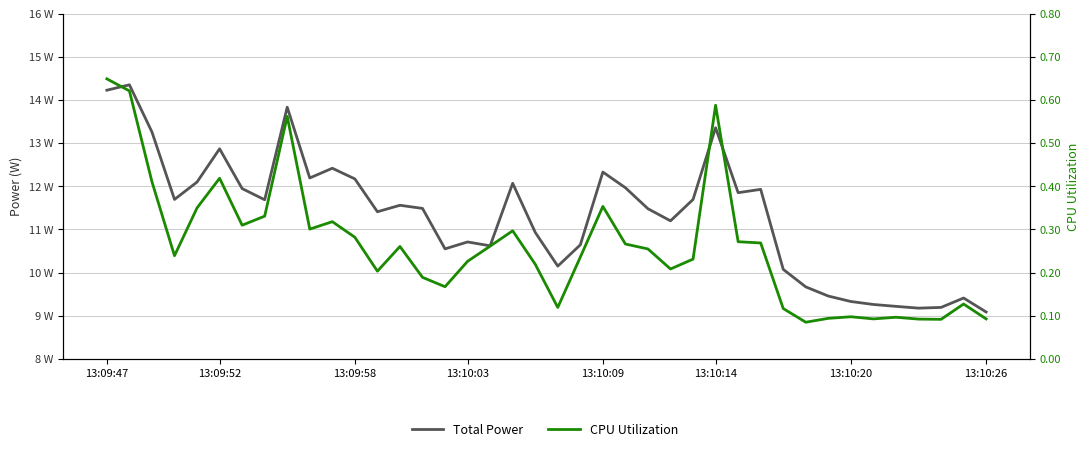

How many interior local valleys does the Total Power series have?

10